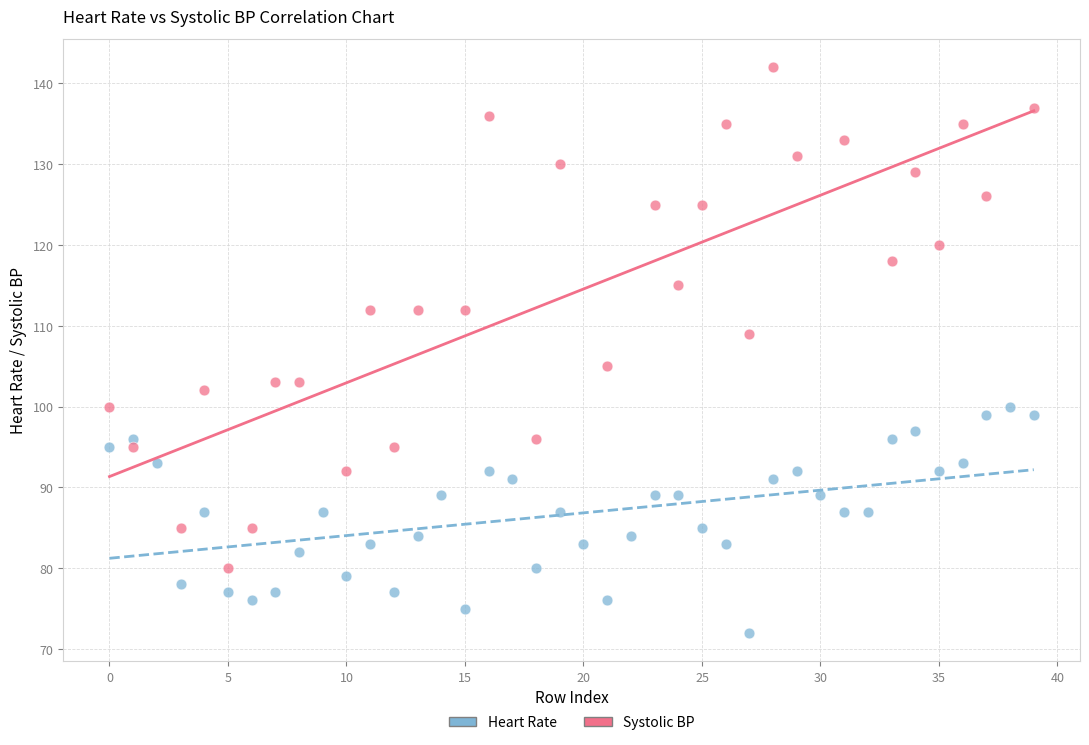

Which series reaches the maximum Y coordinate?

Systolic BP